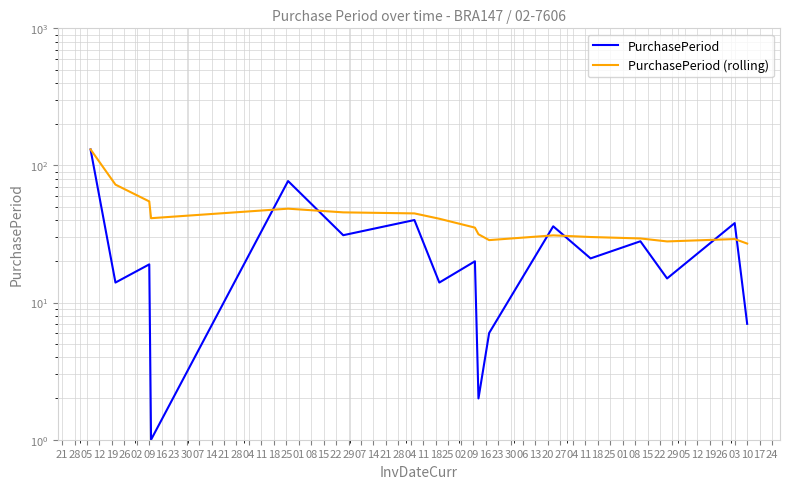

Reading right to left, extract all data points from this chart.

PurchasePeriod: 7.0	38.0	15.0	28.0	21.0	36.0	6.0	2.0	20.0	14.0	40.0	31.0	77.0	1.0	19.0	14.0	131.0
PurchasePeriod (rolling): 26.9	29.1	27.9	29.4	30.1	30.9	28.6	31.5	35.2	40.9	44.7	45.5	48.4	41.2	54.7	72.5	131.0